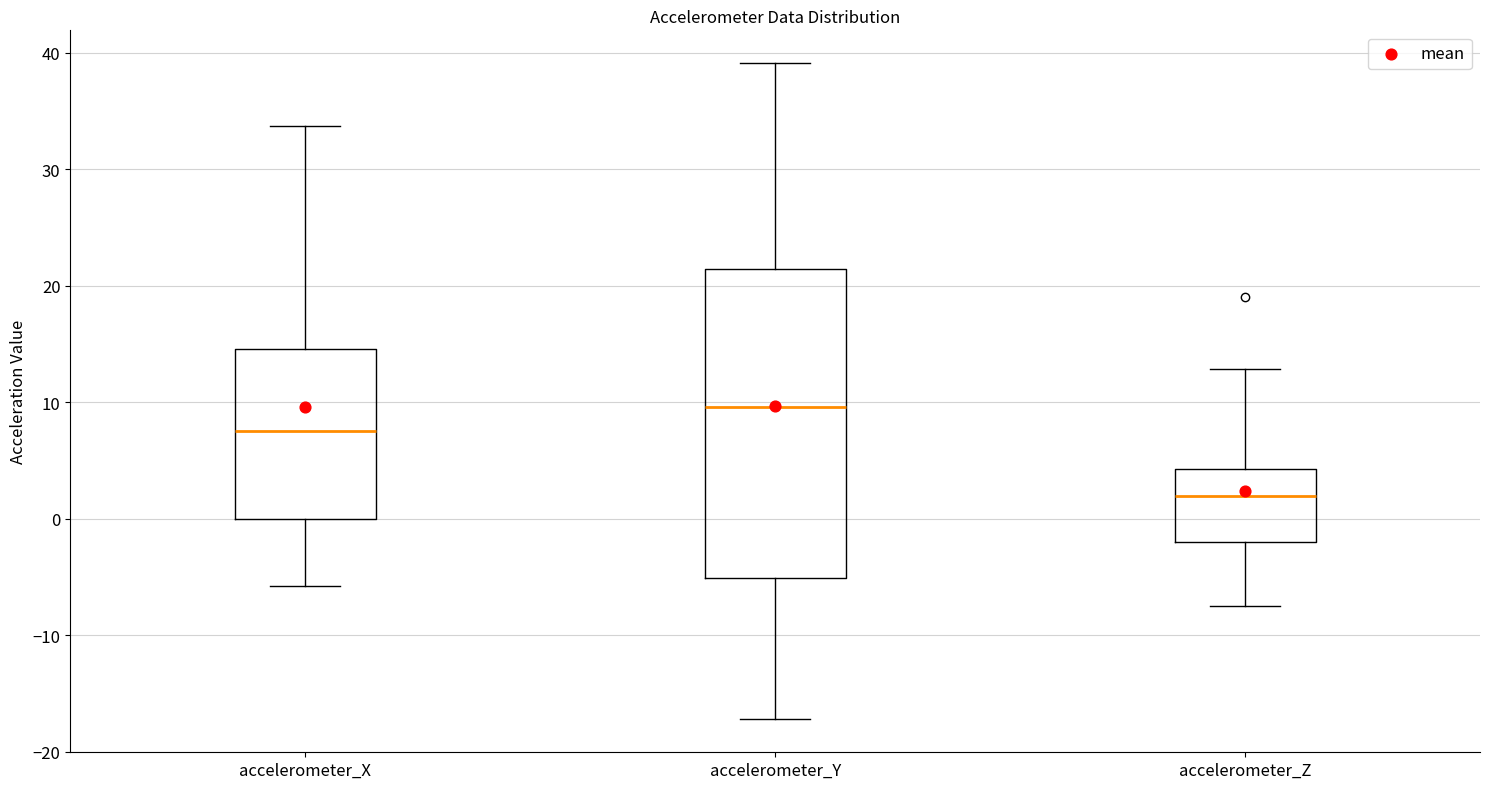

Which box's median line is the lowest?

accelerometer_Z